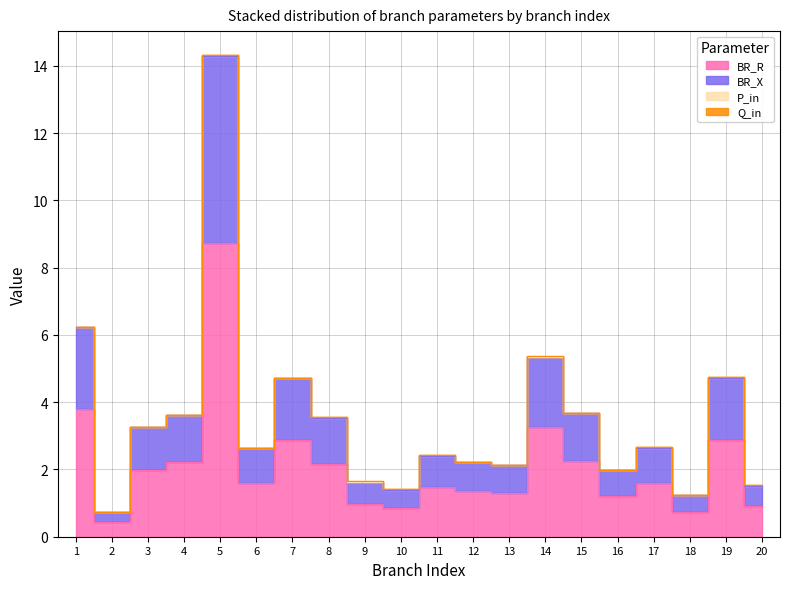

True or false: BR_R and BR_X cross at least once.

False